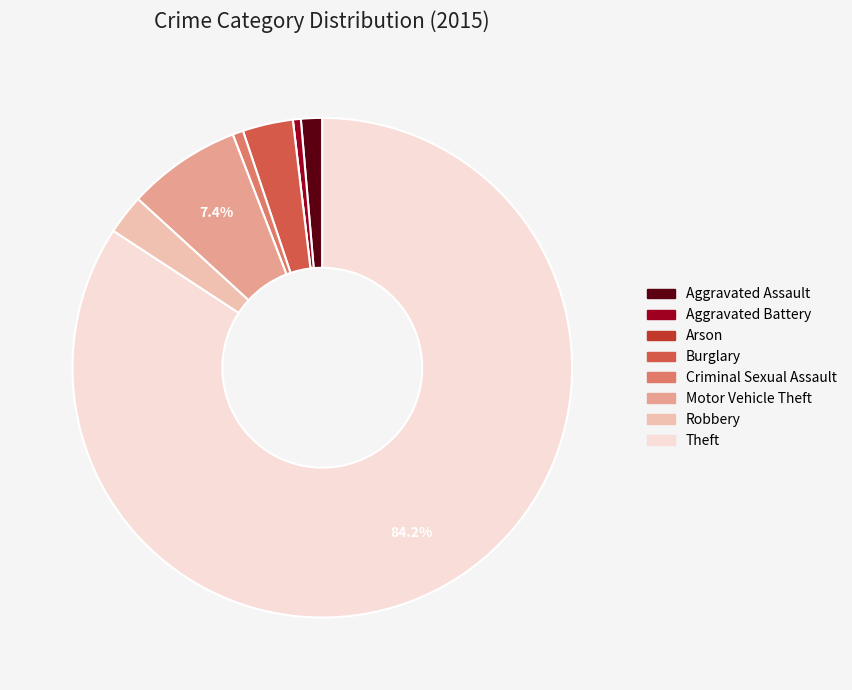

Does Theft account for over 50% of the chart?

Yes